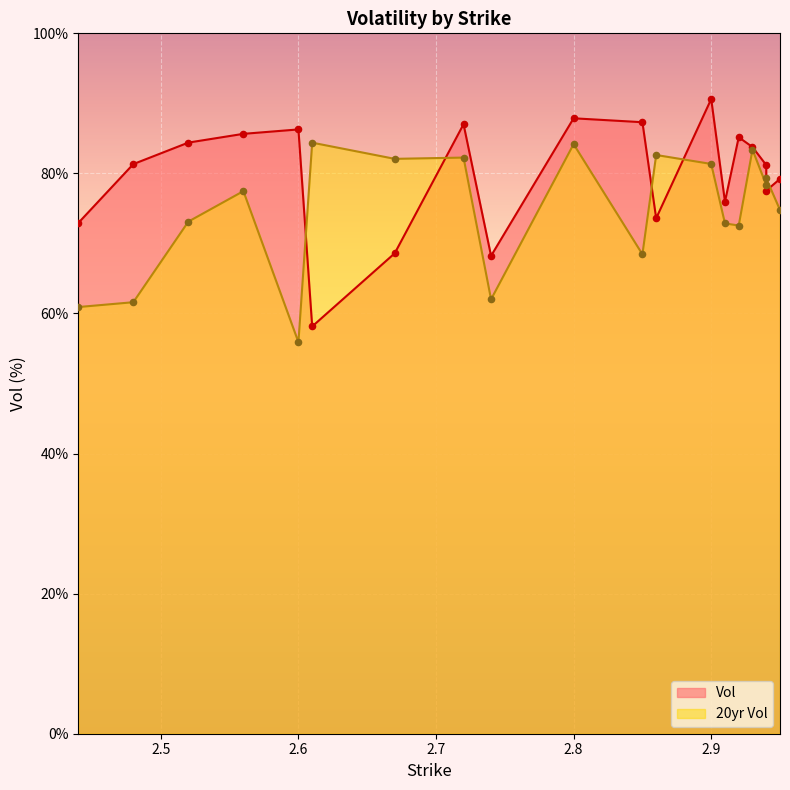

What is the total value across all series at 2.56?

163.1